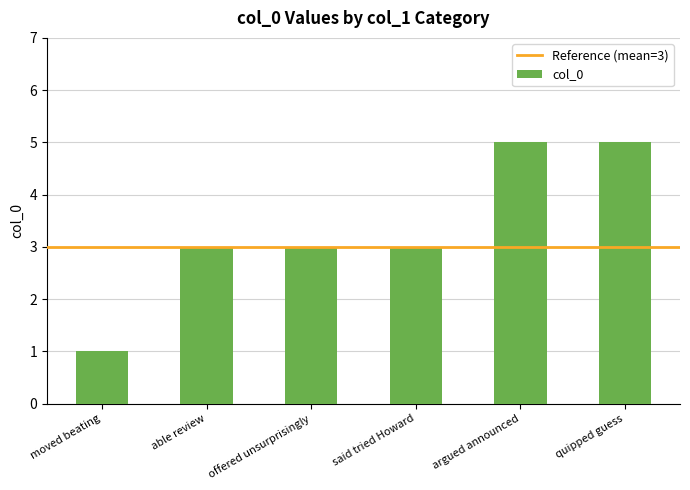

Reading left to right, list all the values displayed in this chart.

1	3	3	3	5	5